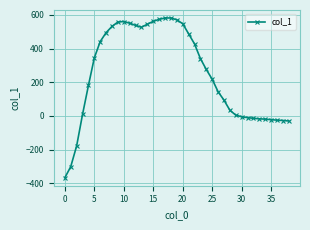

What is the average value?

249